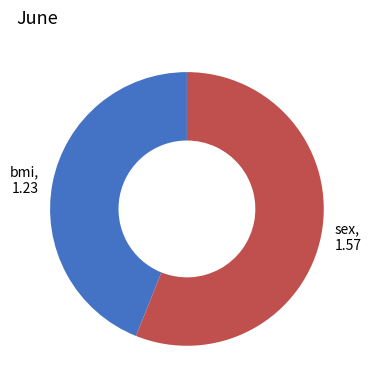

Is the sum of bmi and sex greater than half?

Yes